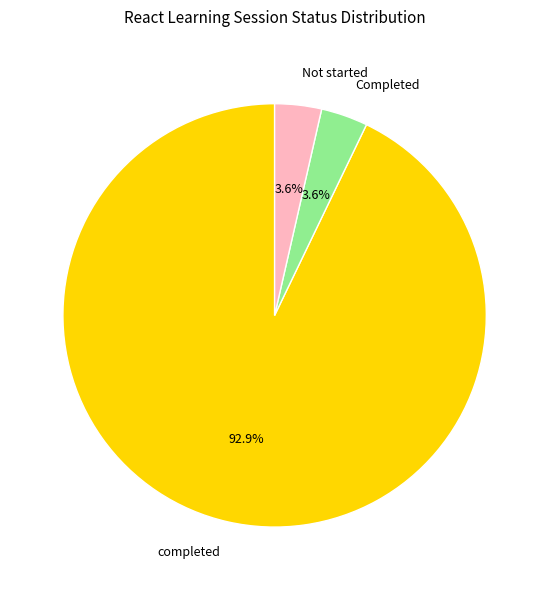

Is there any slice that represents more than half of the pie?

Yes